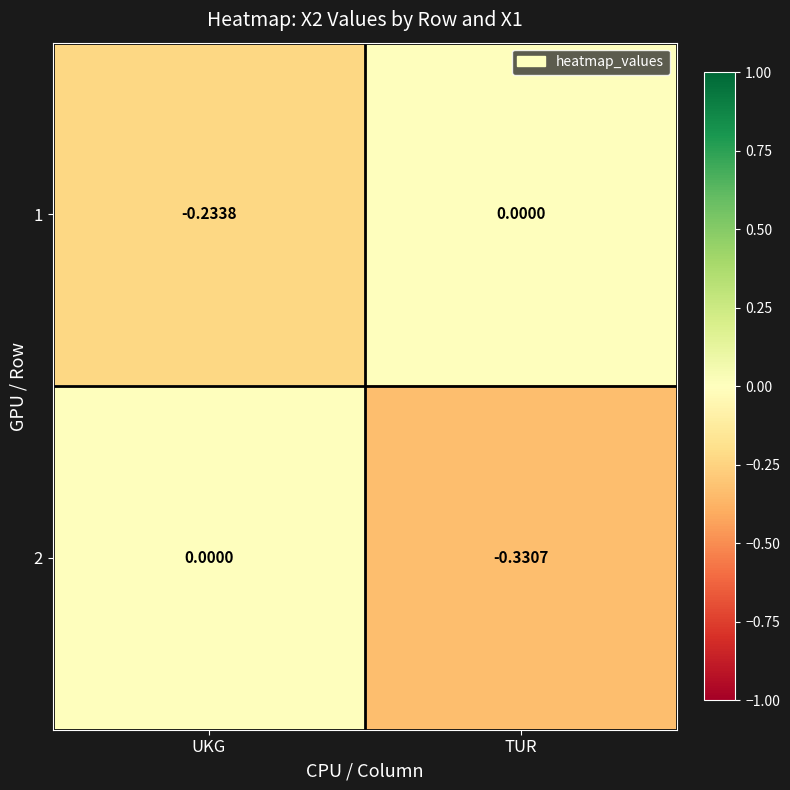

At which label does 1 reach its minimum?

UKG